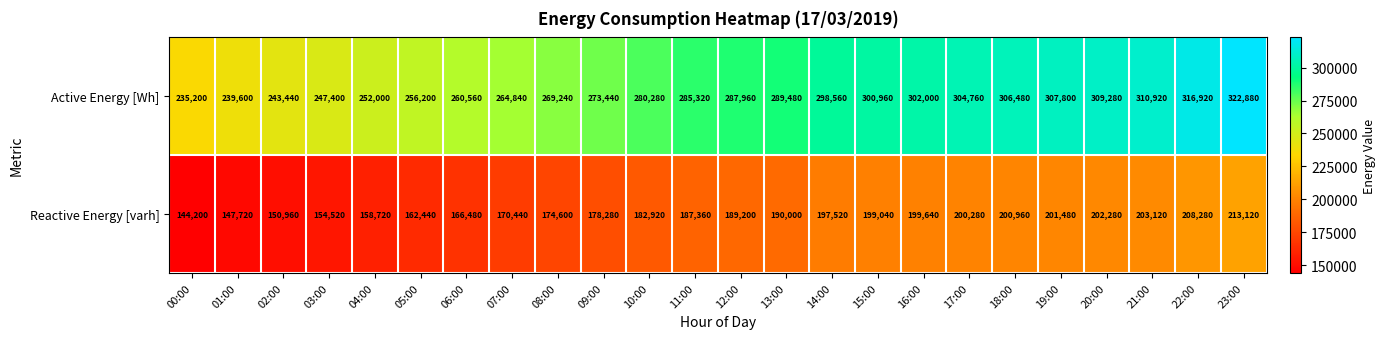

Which series changed the most between 09:00 and 15:00?

Active Energy [Wh]